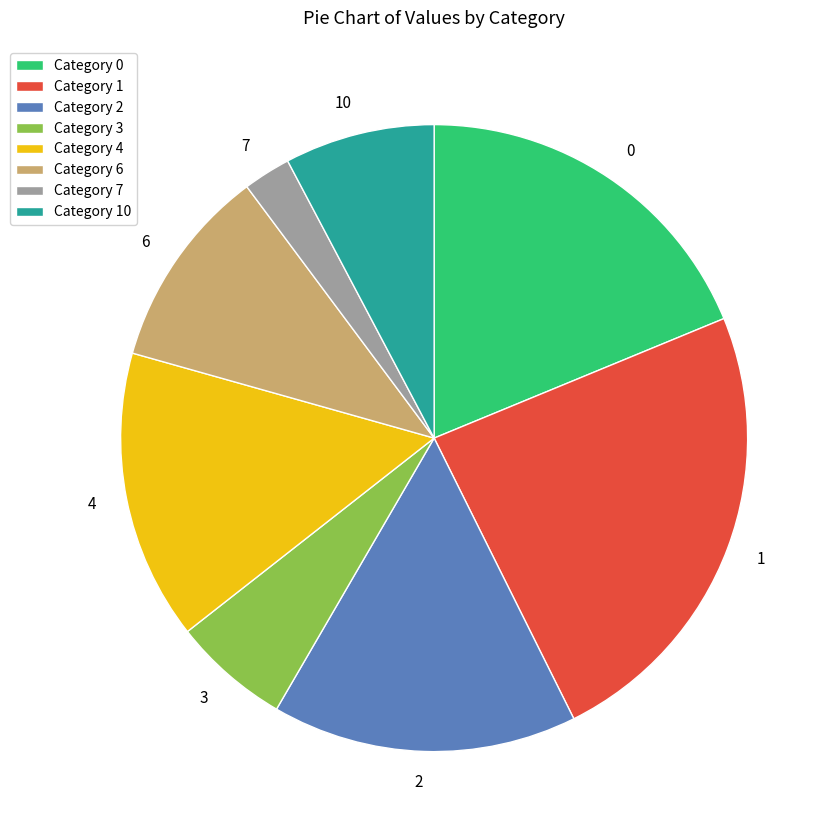

Does 7 represent more than half of the total?

No